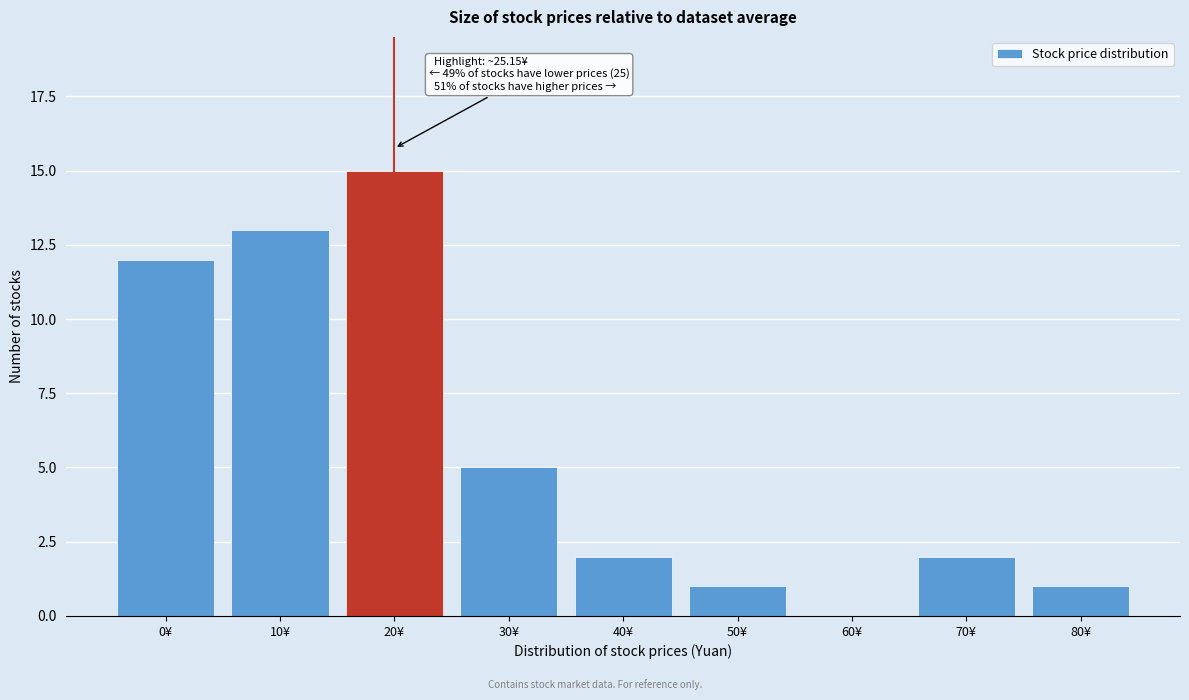

Reading left to right, list all the values displayed in this chart.

0¥=12	10¥=13	20¥=15	30¥=5	40¥=2	50¥=1	60¥=0	70¥=2	80¥=1